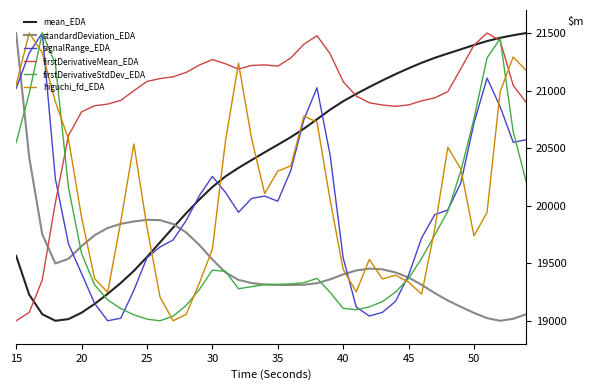

Which series has the largest total across all categories?

firstDerivativeMean_EDA